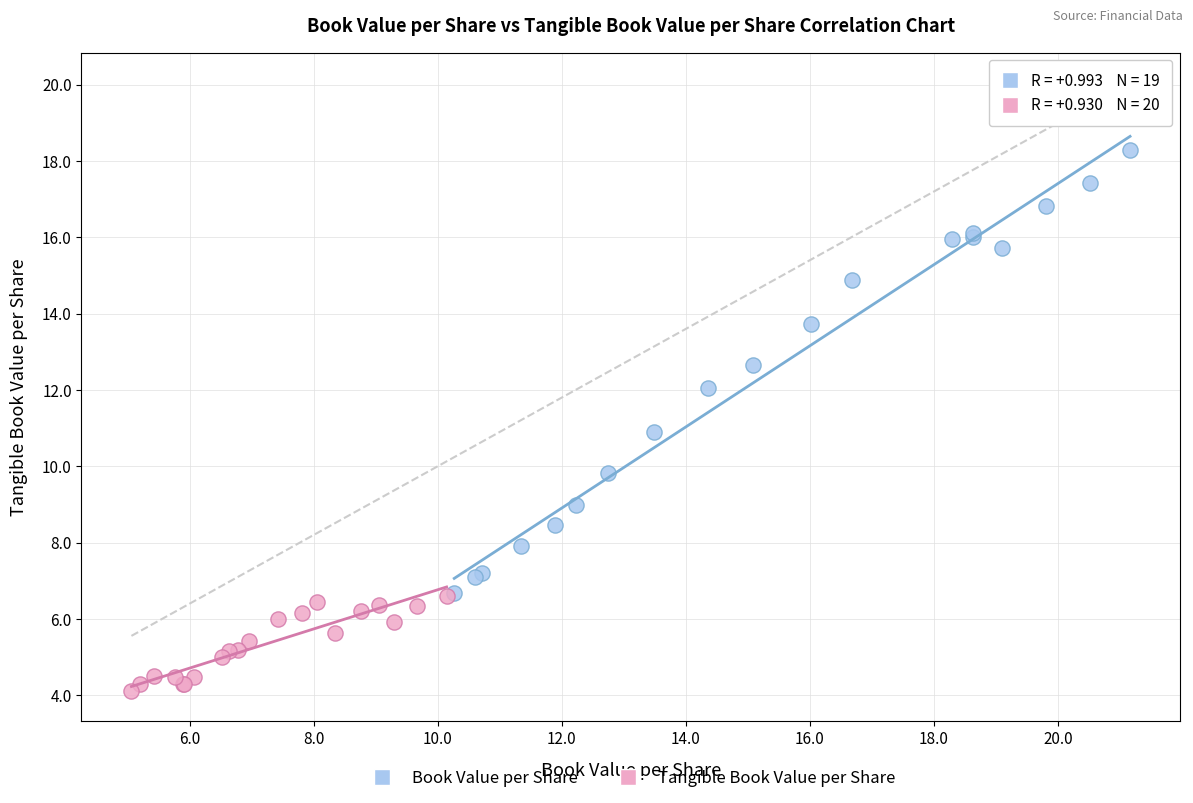

Which series reaches the minimum Y coordinate?

Tangible Book Value per Share